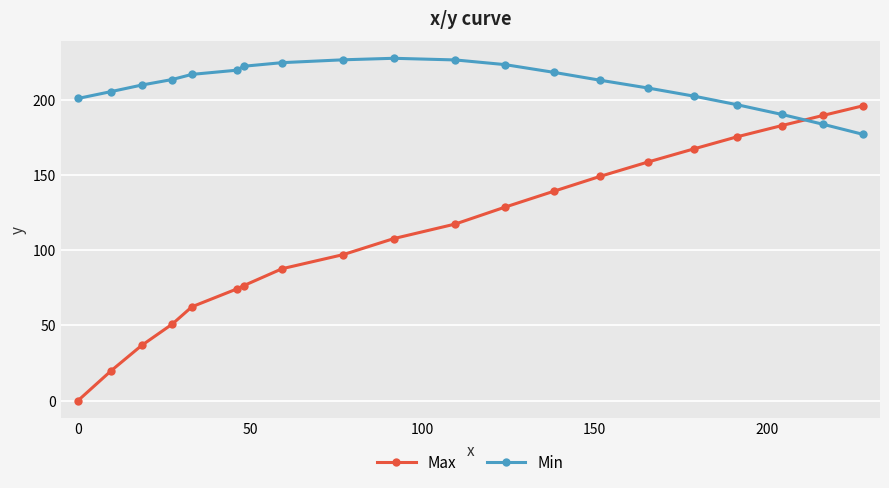

Which series has the widest spread of values?

Max